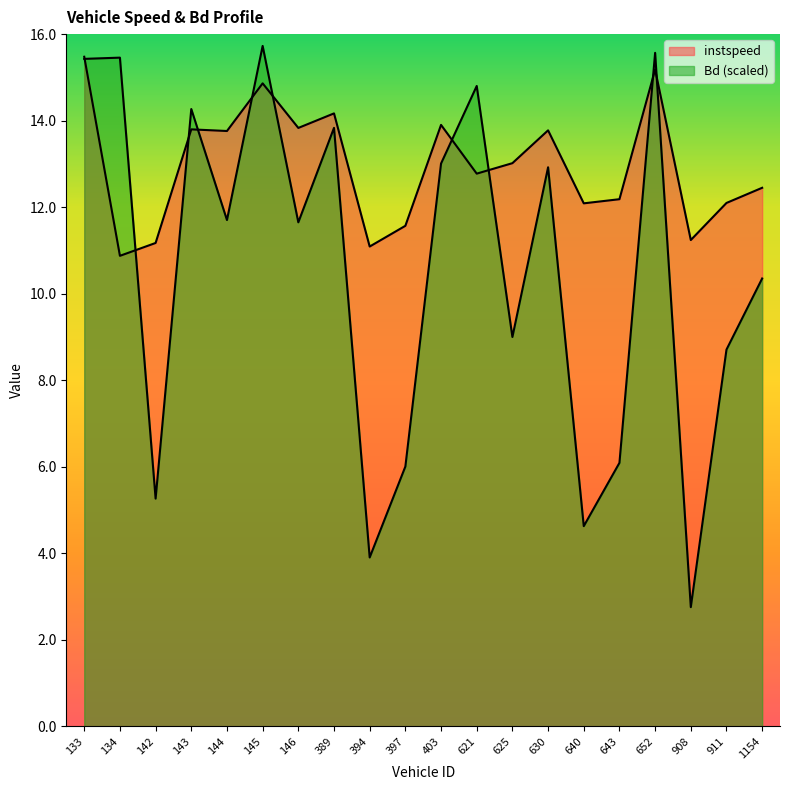

At which label does instspeed reach its peak?

133